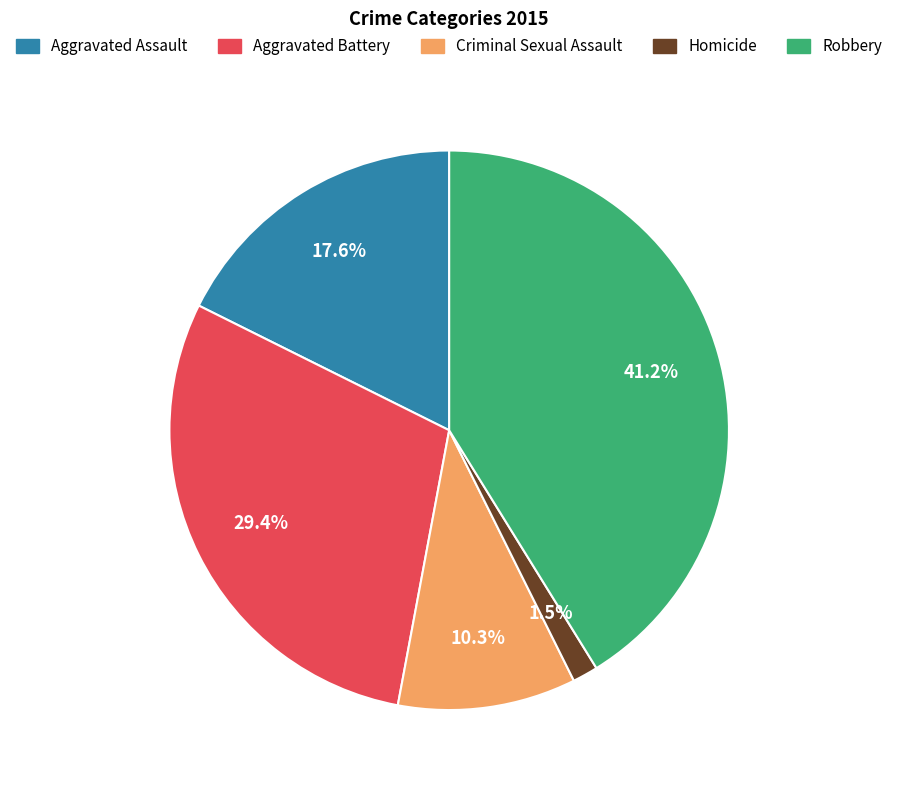

Which category has the biggest portion of the pie?

Robbery